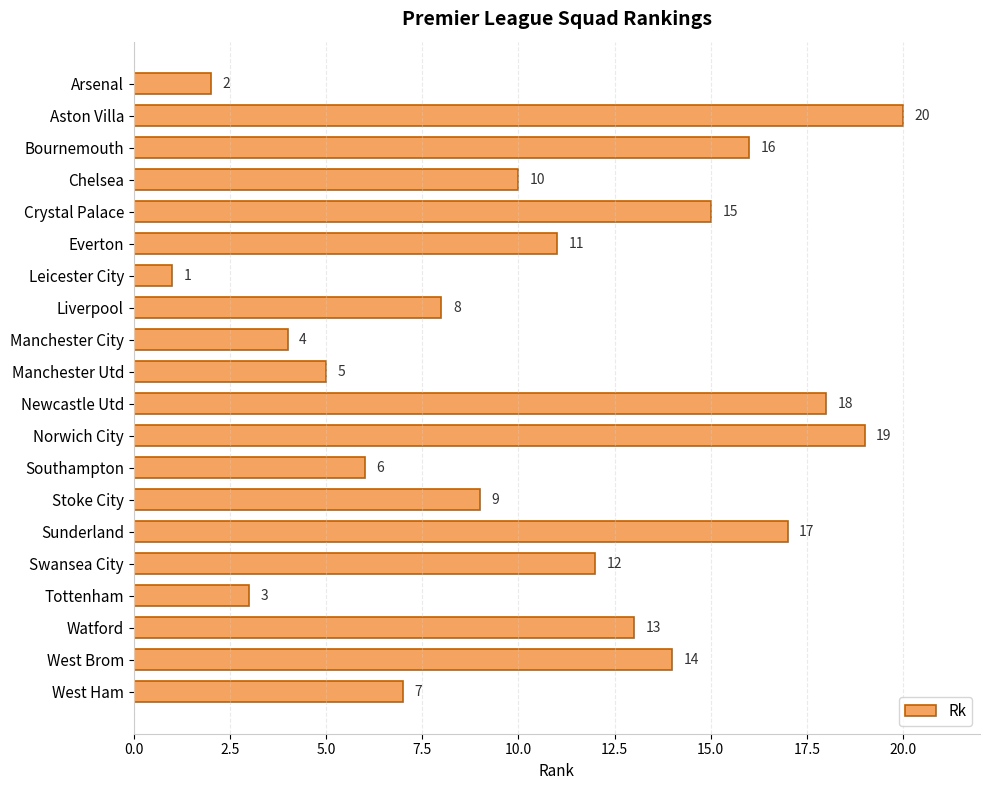

Which has a higher value, Stoke City or Norwich City?

Norwich City